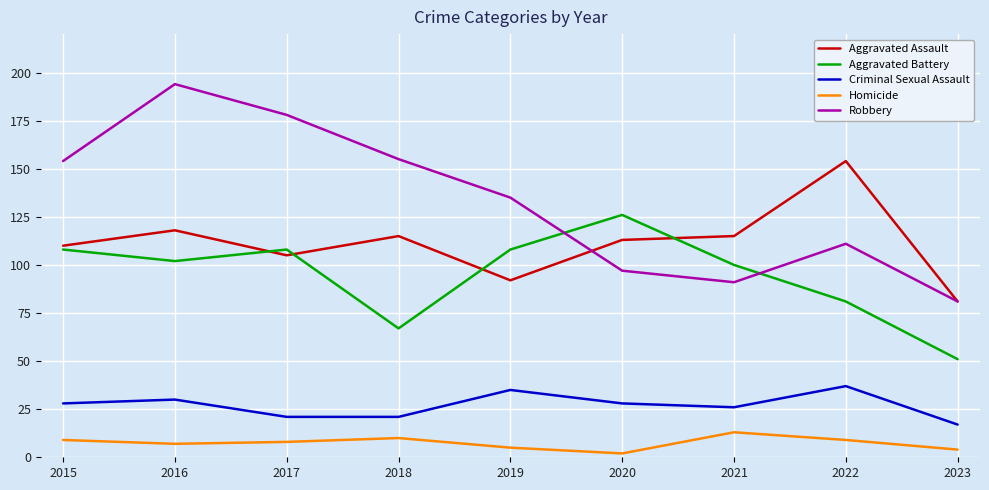

The Aggravated Battery series shows 168 at 2019. True or false?

False